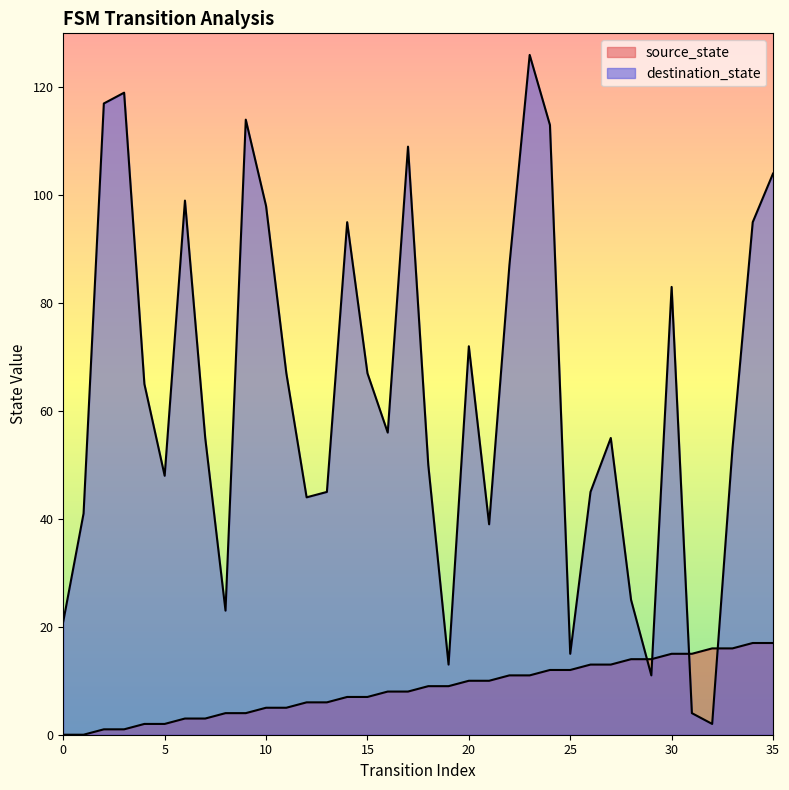

How many lines are shown in the chart?

2